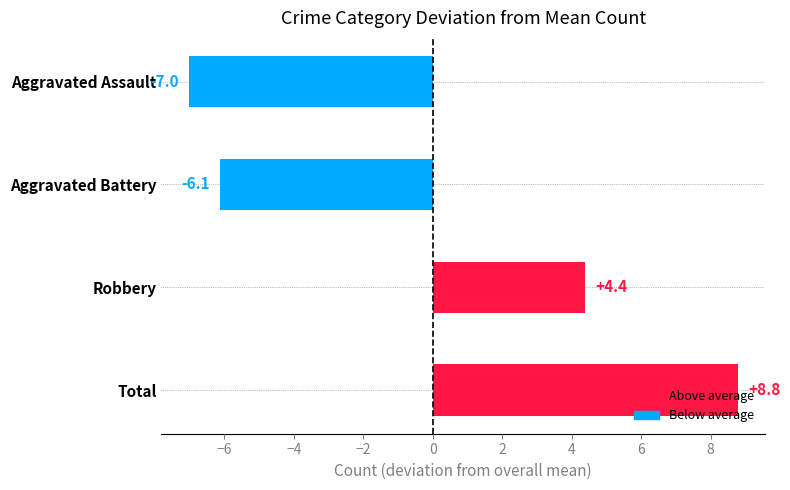

How many bars are there in total?

4